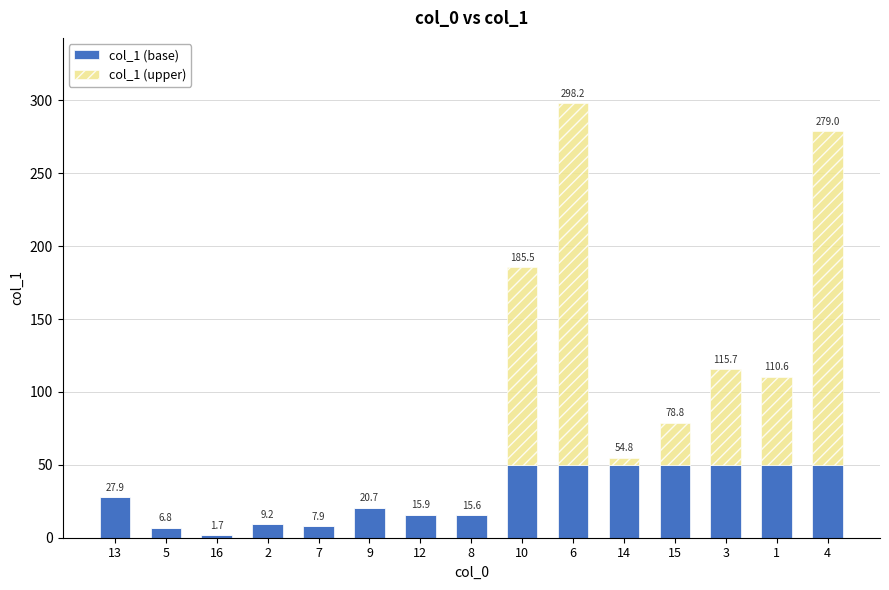

Does the chart contain stacked bars?

Yes